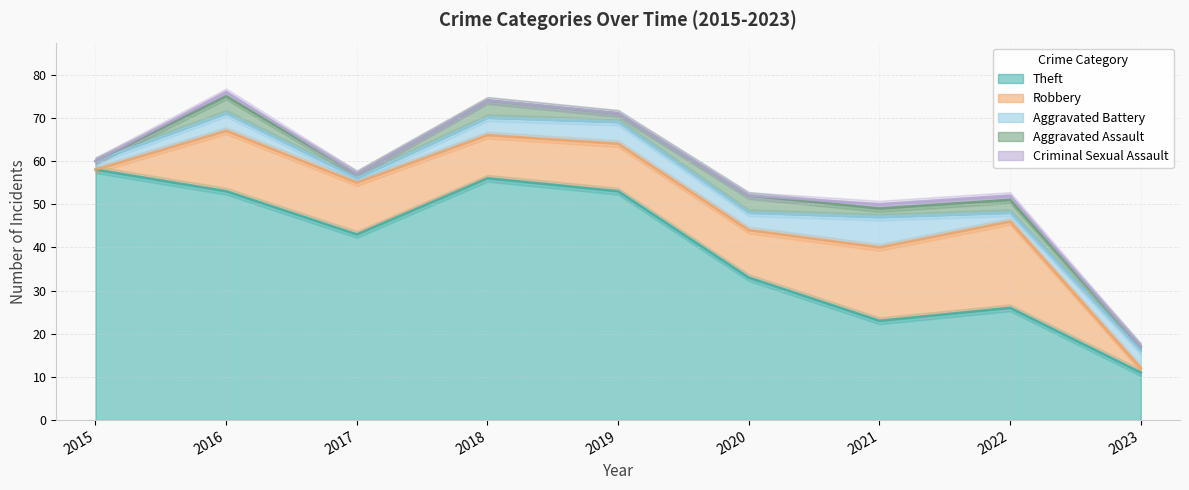

How many lines are shown in the chart?

5